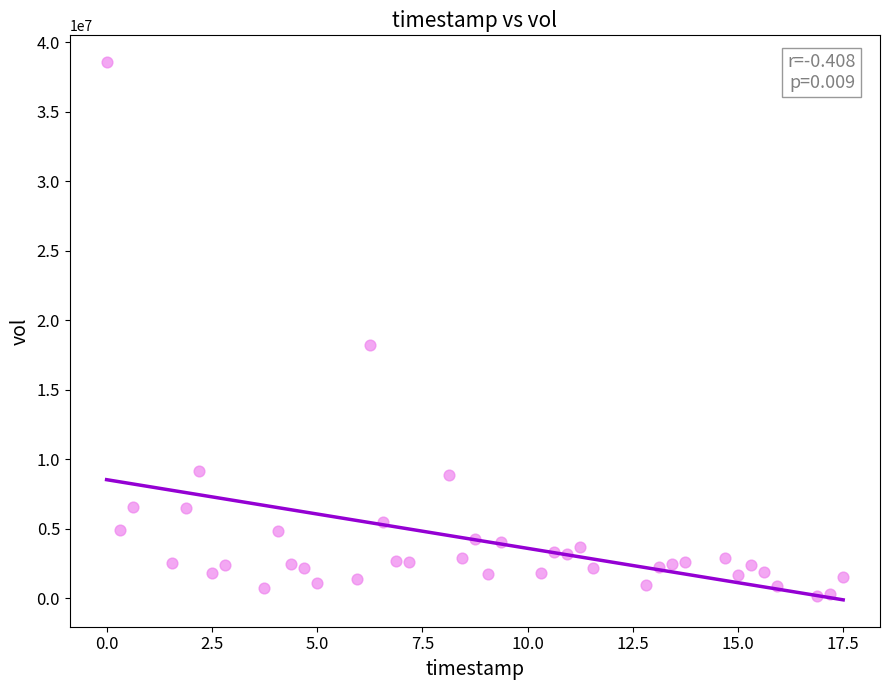

What is the range of Y values (max minus min)?

38369172